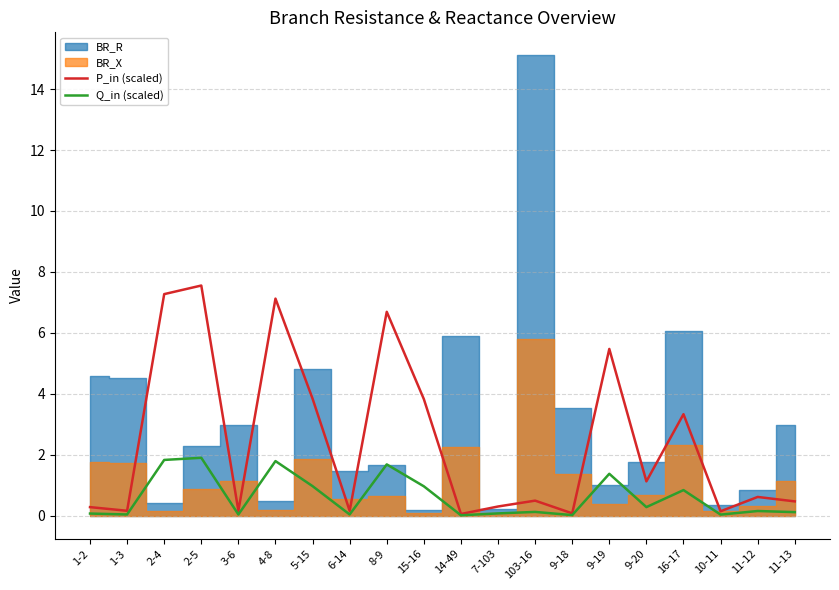

True or false: P_in (scaled) and Q_in (scaled) cross at least once.

False